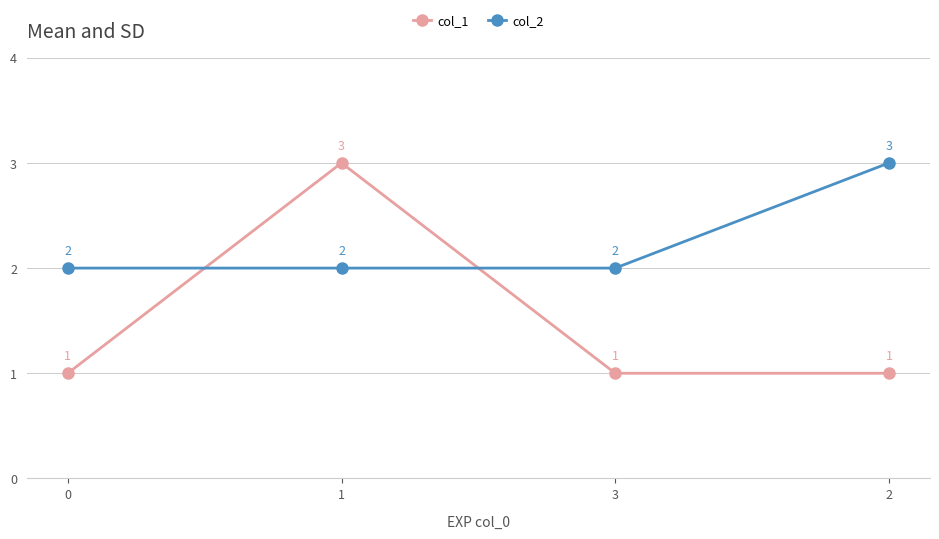

What is the label of the 2nd point from the left?

1